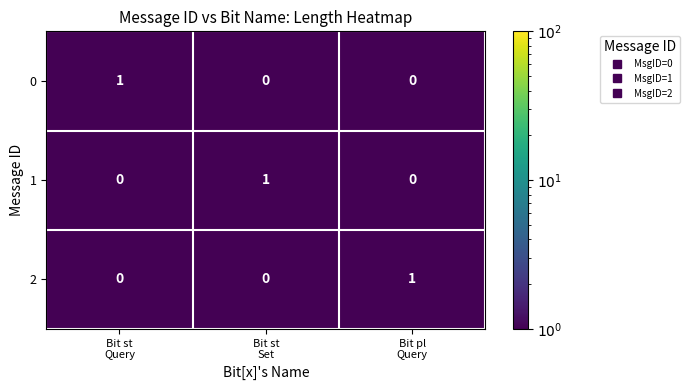

Reading left to right, transcribe all the data shown in this chart.

0: 1	0	0
1: 0	1	0
2: 0	0	1